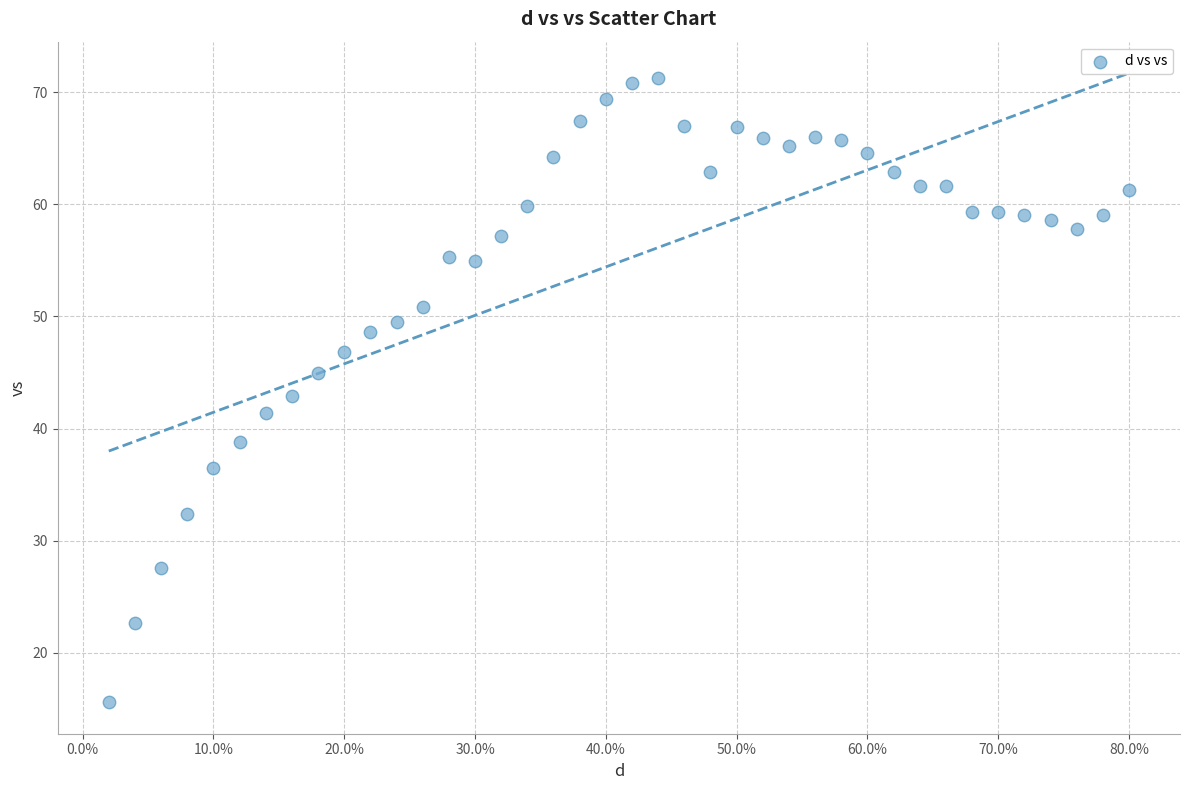

What is the range of Y values (max minus min)?

55.7